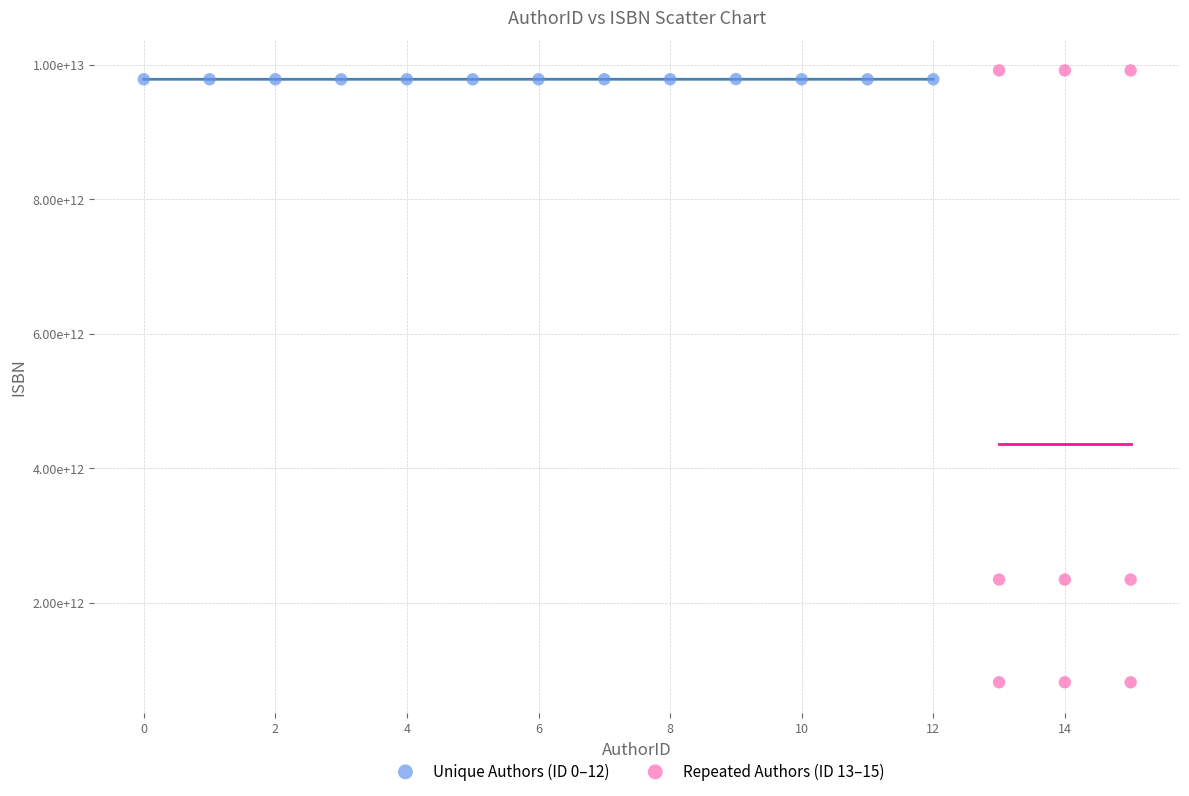

What are all the series names shown in the legend?

Unique Authors (ID 0–12), Repeated Authors (ID 13–15)